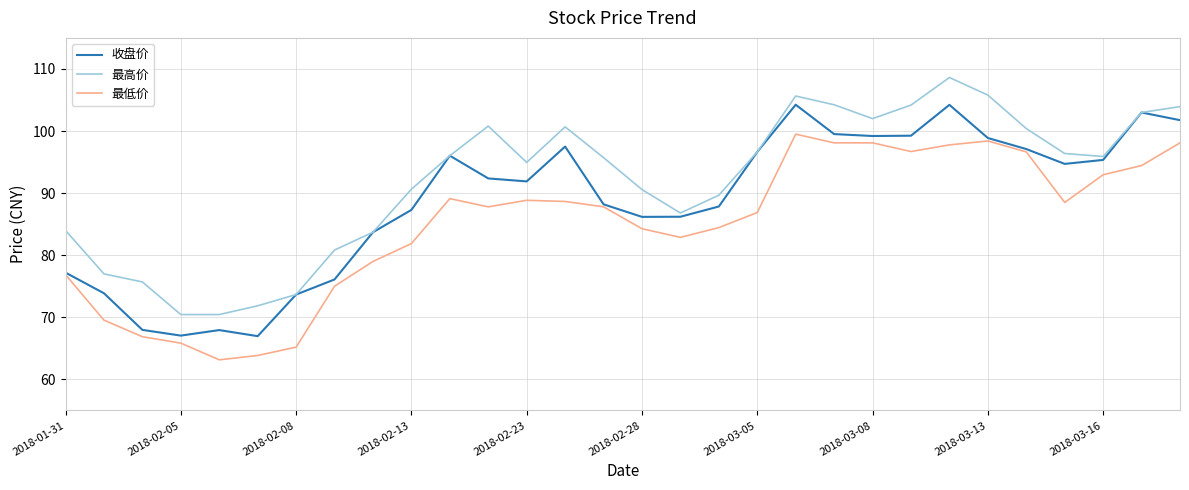

List the series in order of their peak value, lowest first.

最低价, 收盘价, 最高价